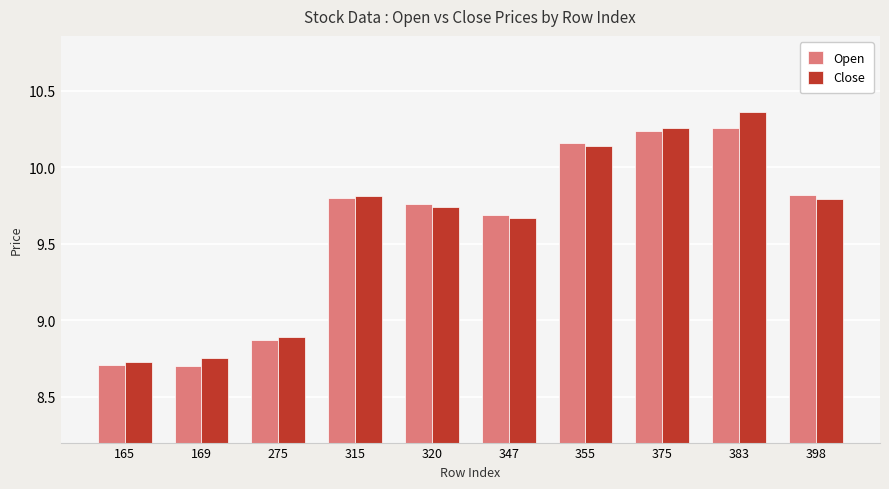

The value of Close at 275 is 13.5. True or false?

False